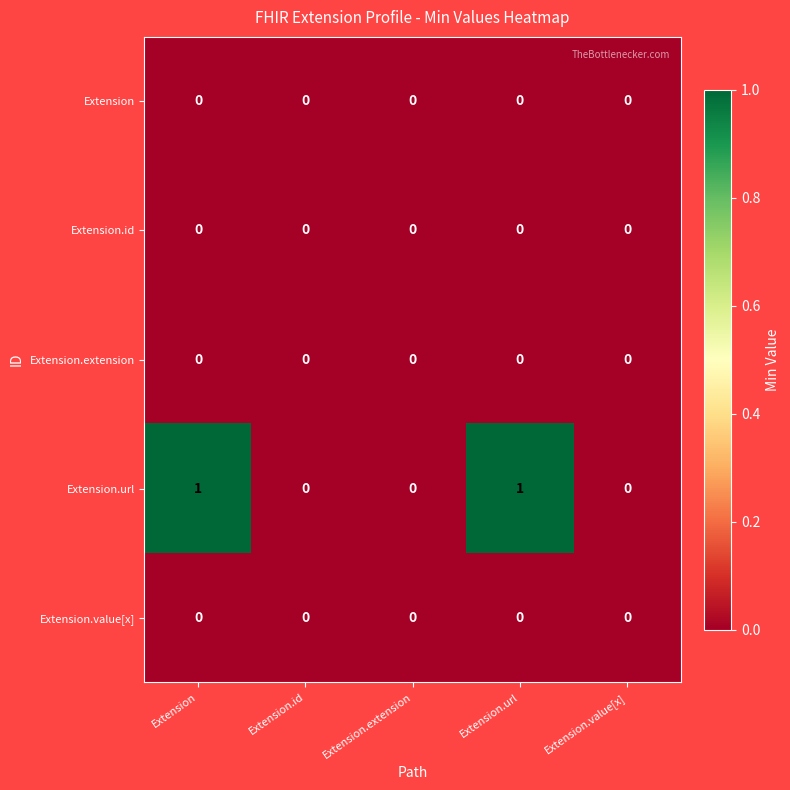

How many values in Extension.url are above zero?

2